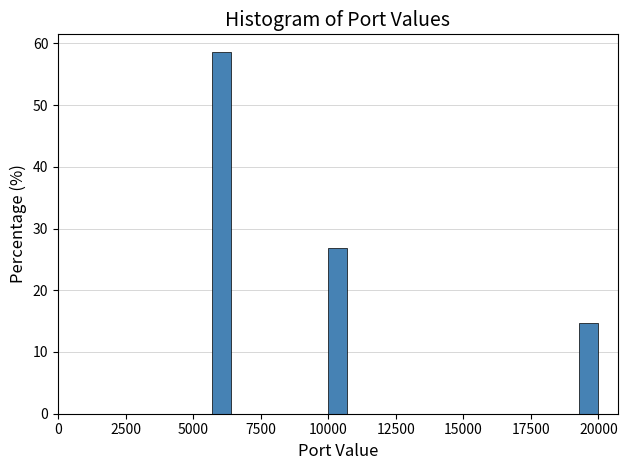

Around what value on the x-axis is the tallest bar? Give the approximate position of its centre, as read against the axis.

6000